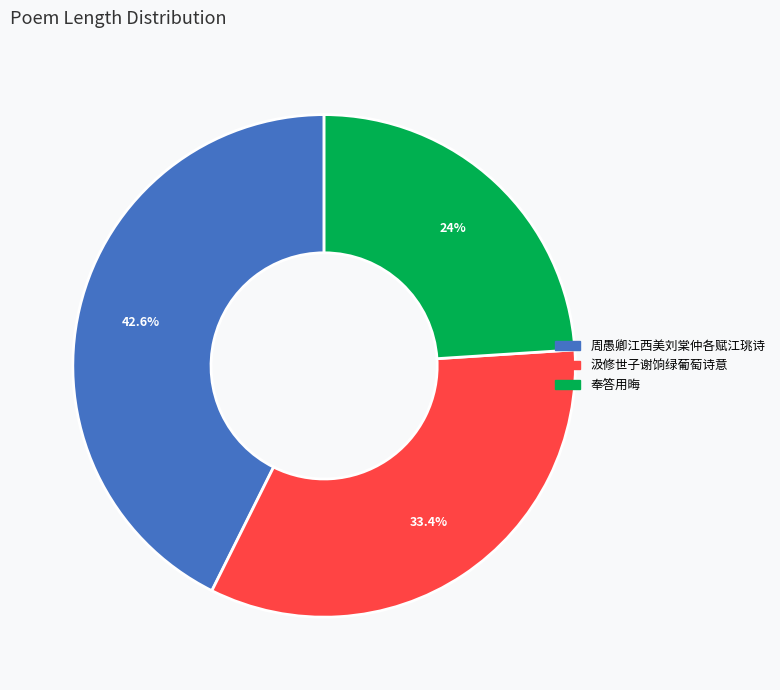

Does any single category account for the majority?

No